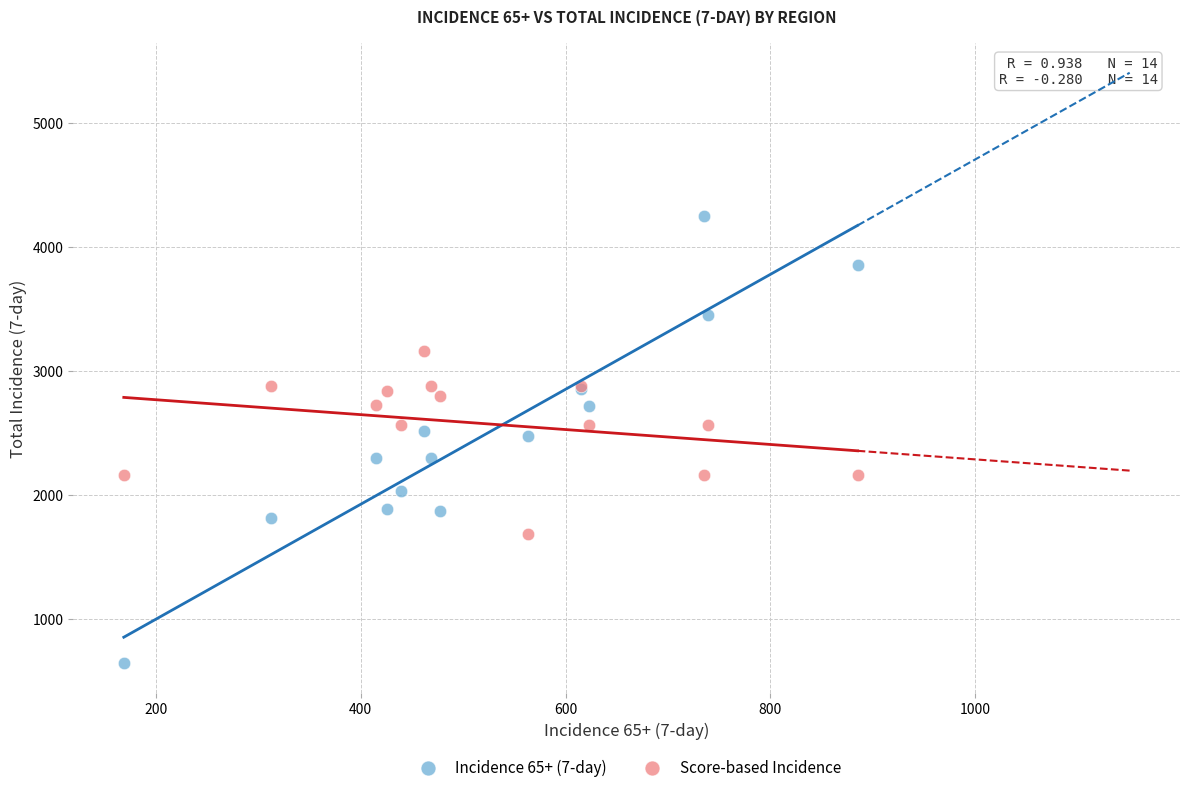

Which series has the widest spread of Y values?

Incidence 65+ (7-day)